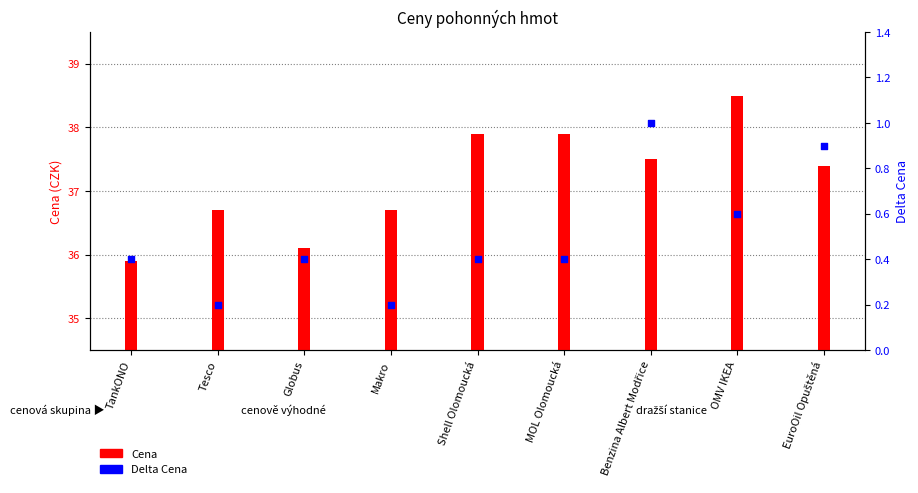

Which series reaches the maximum Y coordinate?

Cena